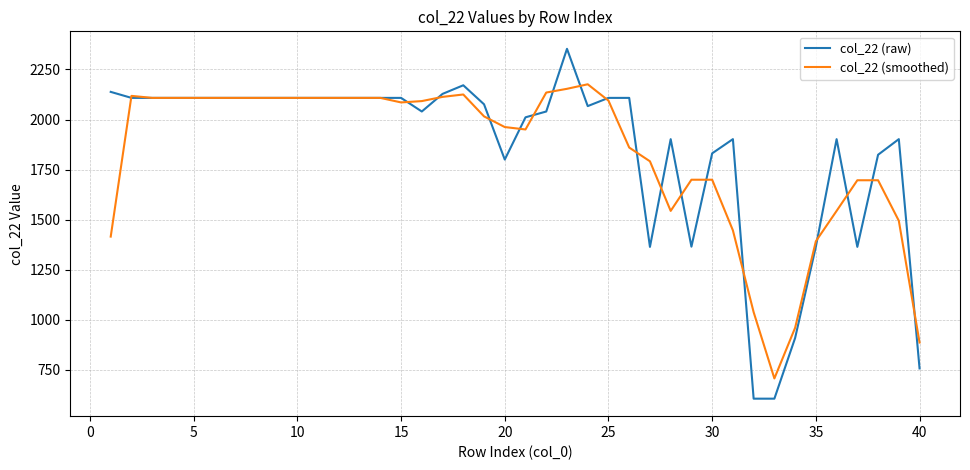

Which series has the largest range (max minus min)?

col_22 (raw)